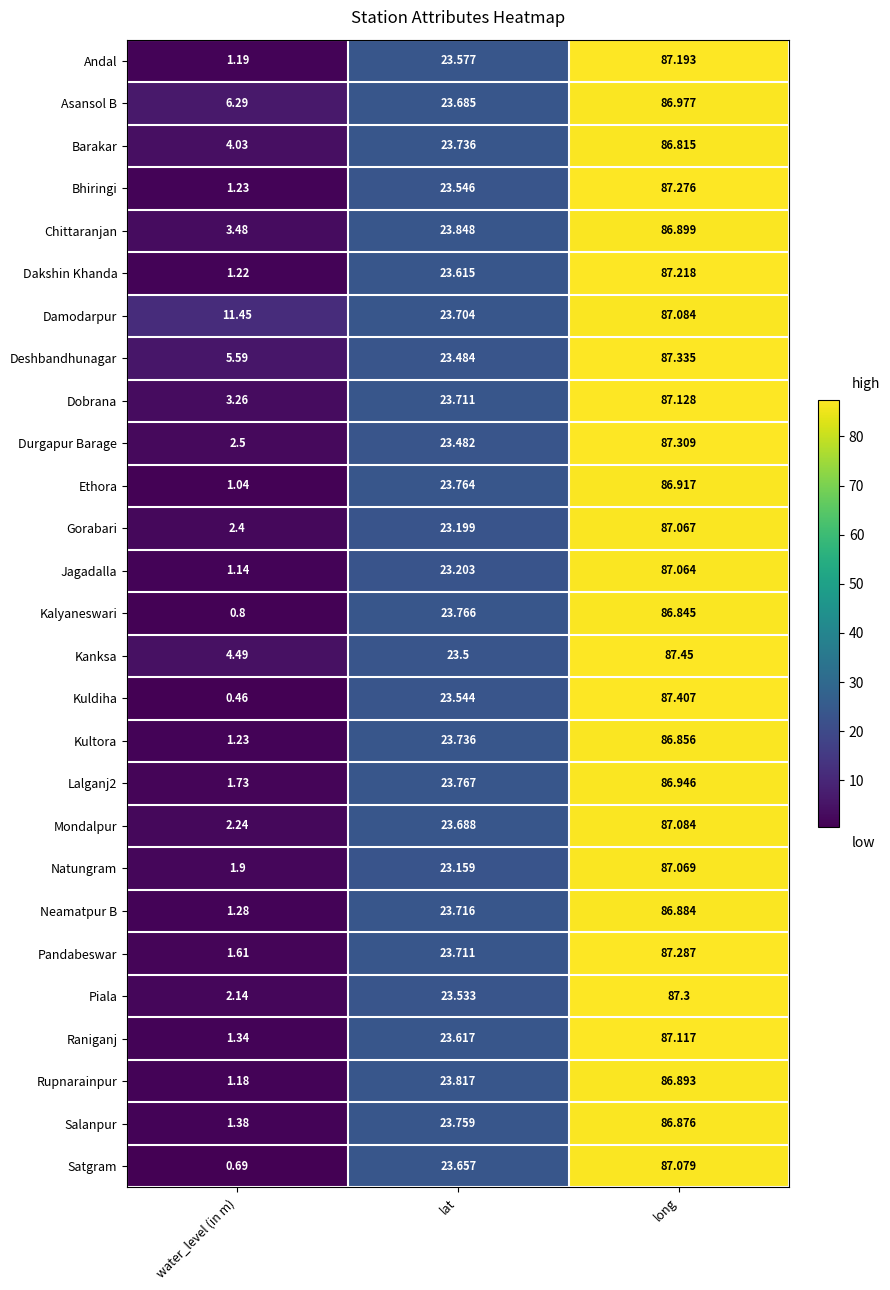

Is the value of Kanksa at lat greater than the value of Raniganj at long?

No